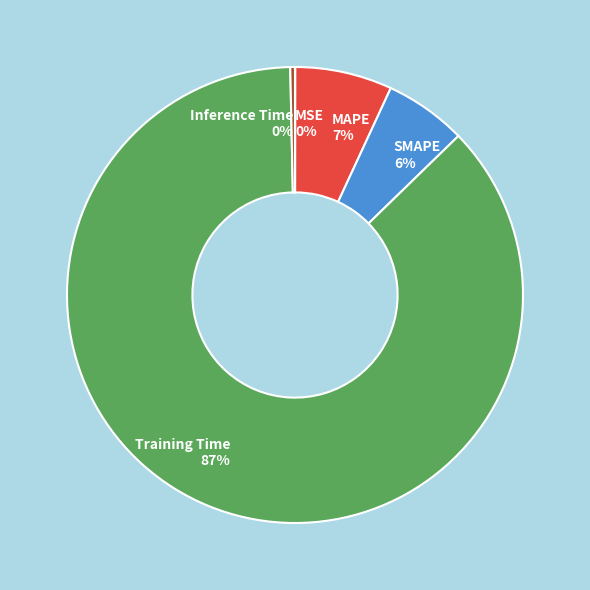

Is there any slice that represents more than half of the pie?

Yes